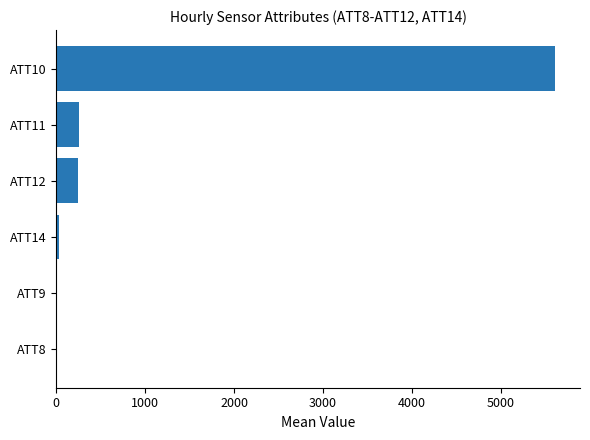

Is it true that the value at ATT11 is 255.4?

True